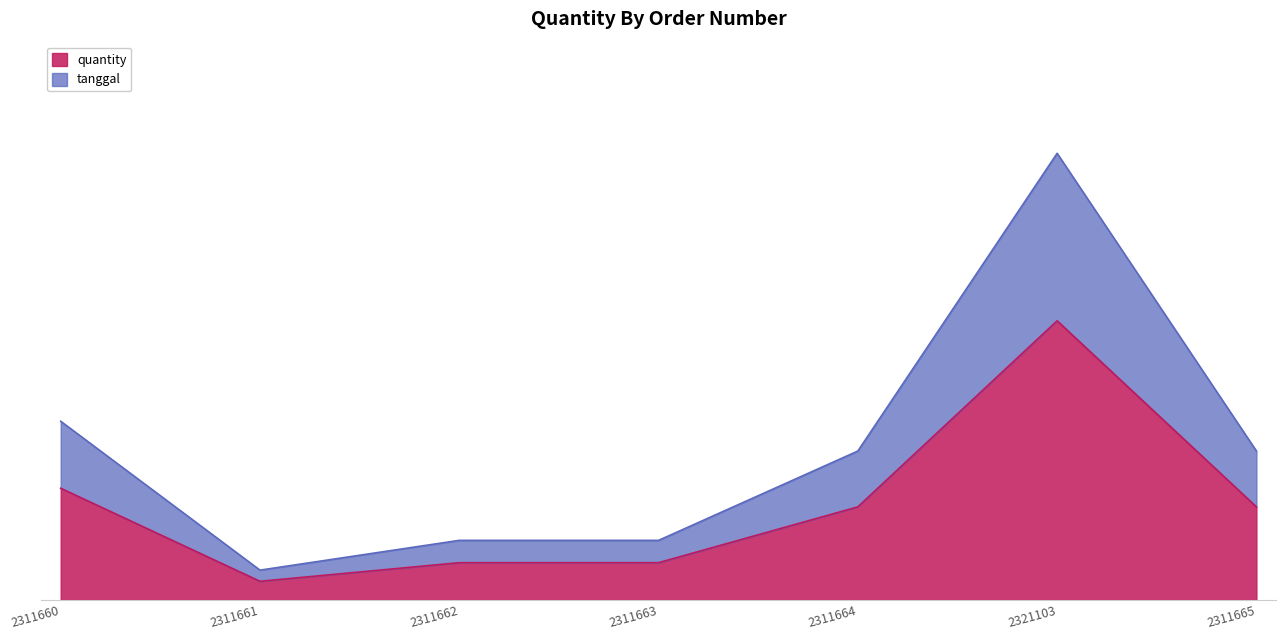

Does the chart have visible grid lines?

No